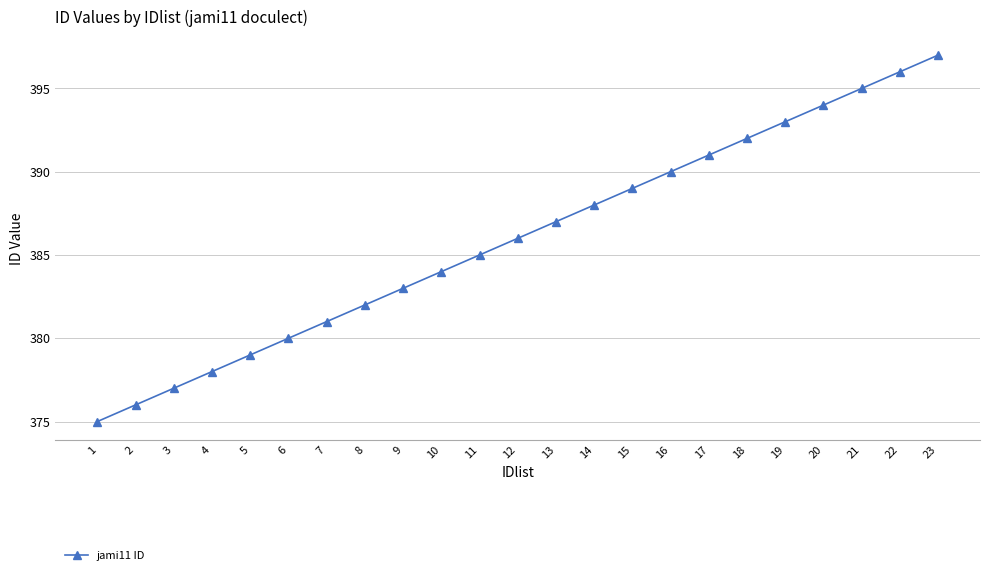

Reading right to left, extract all data points from this chart.

23=397	22=396	21=395	20=394	19=393	18=392	17=391	16=390	15=389	14=388	13=387	12=386	11=385	10=384	9=383	8=382	7=381	6=380	5=379	4=378	3=377	2=376	1=375